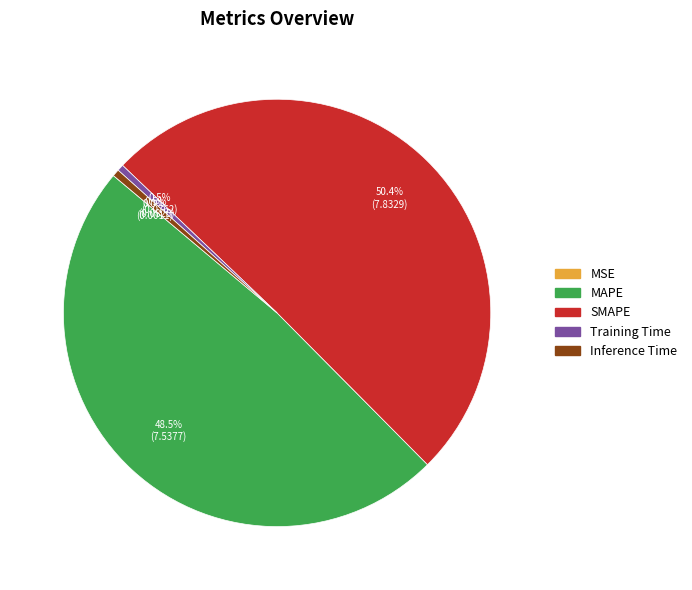

Which category has the biggest portion of the pie?

SMAPE